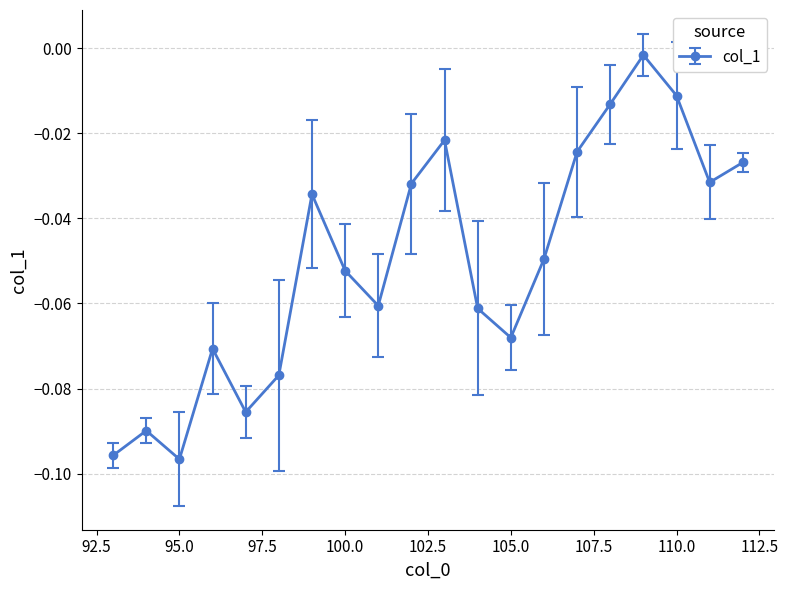

True or false: the data has more than 1 interior local peaks.

True